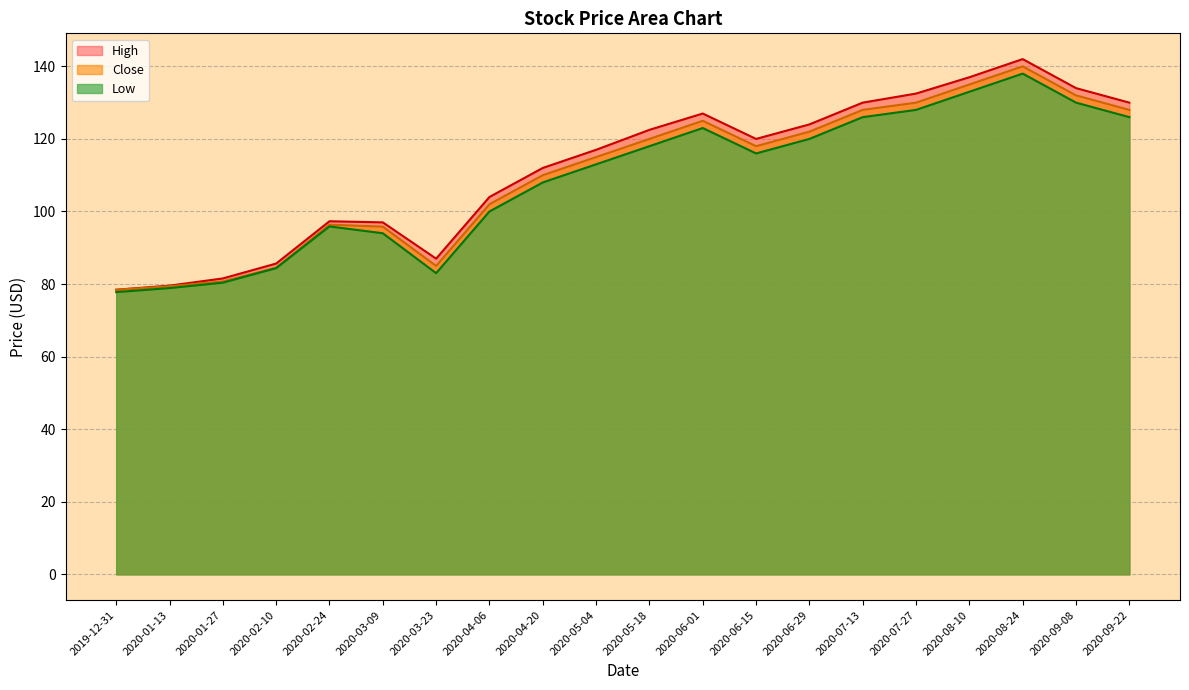

The value of High at 2020-07-27 is 183.4. True or false?

False